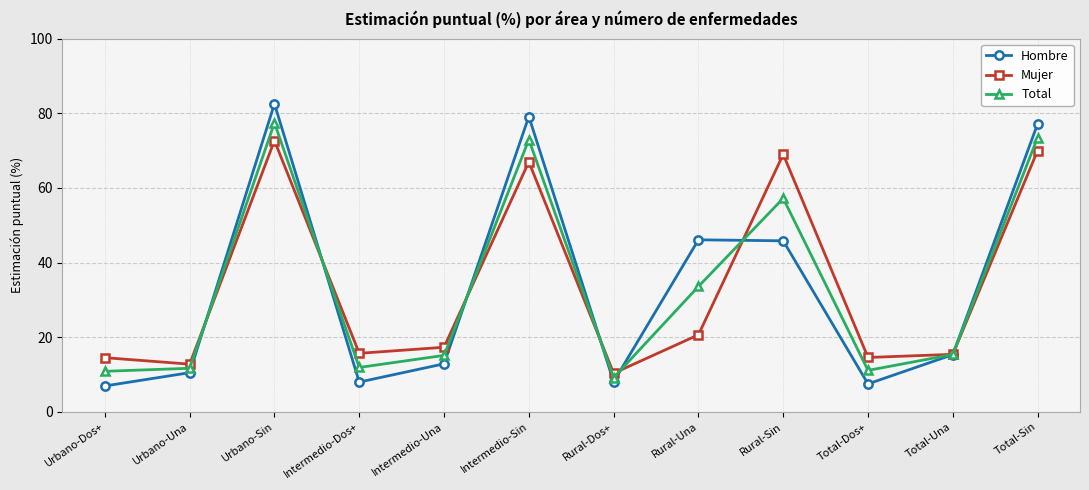

Is it true that Mujer equals 15.4 at Total-Una?

True